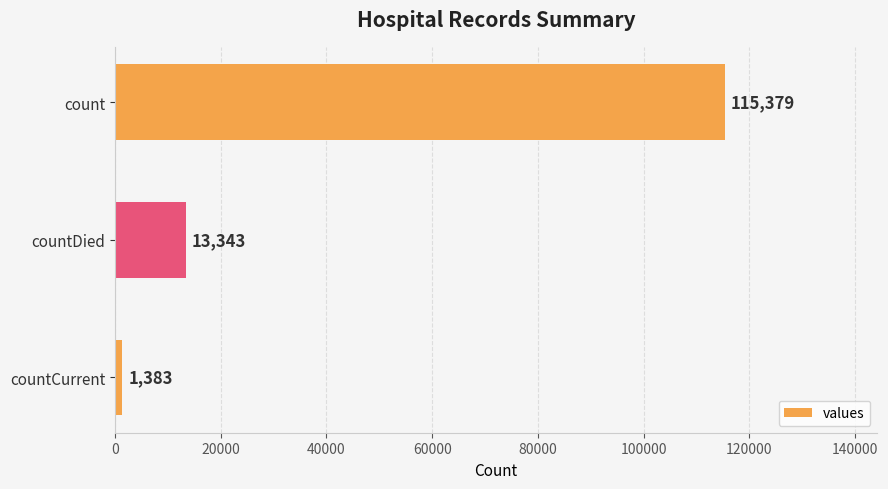

Does the chart contain stacked bars?

No